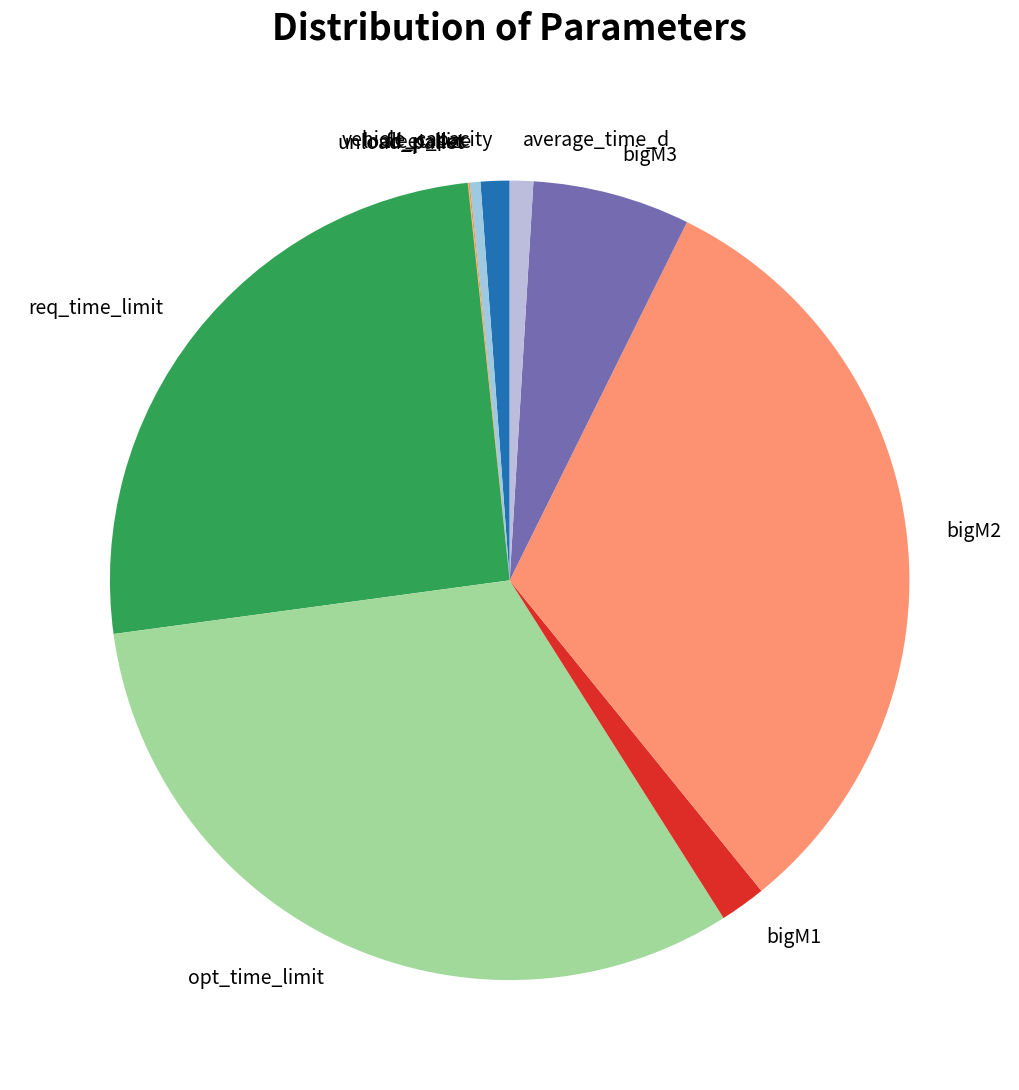

Does bigM2 represent more than half of the total?

No